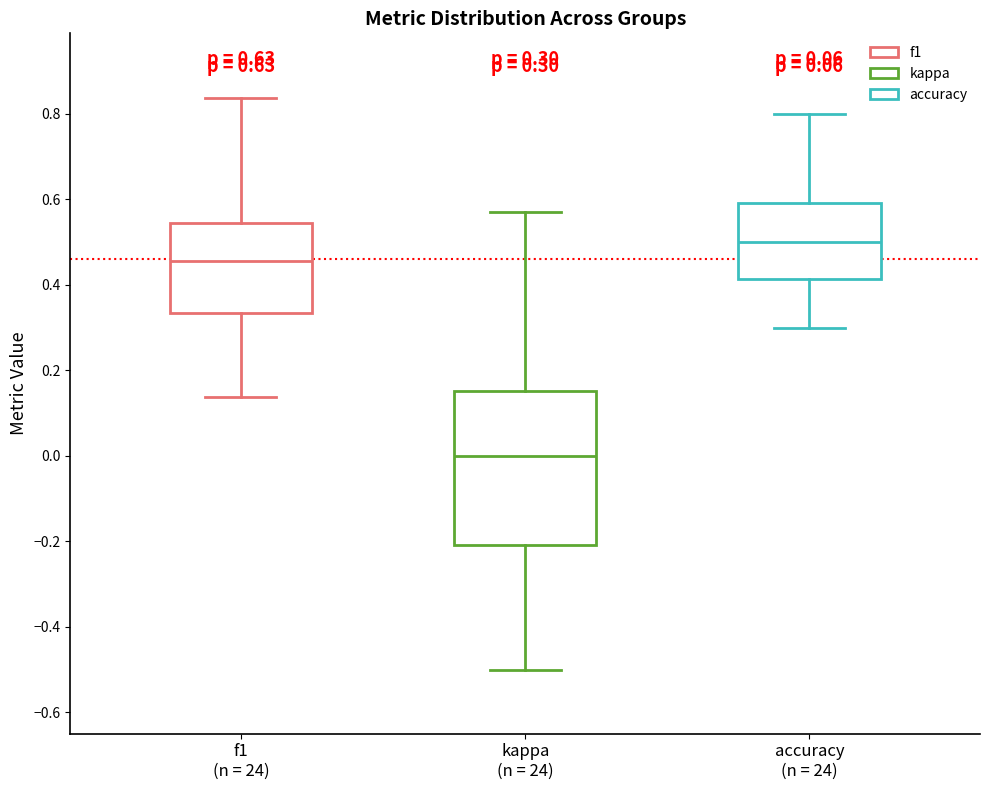

Which box has the lowest median line?

kappa (n = 24)